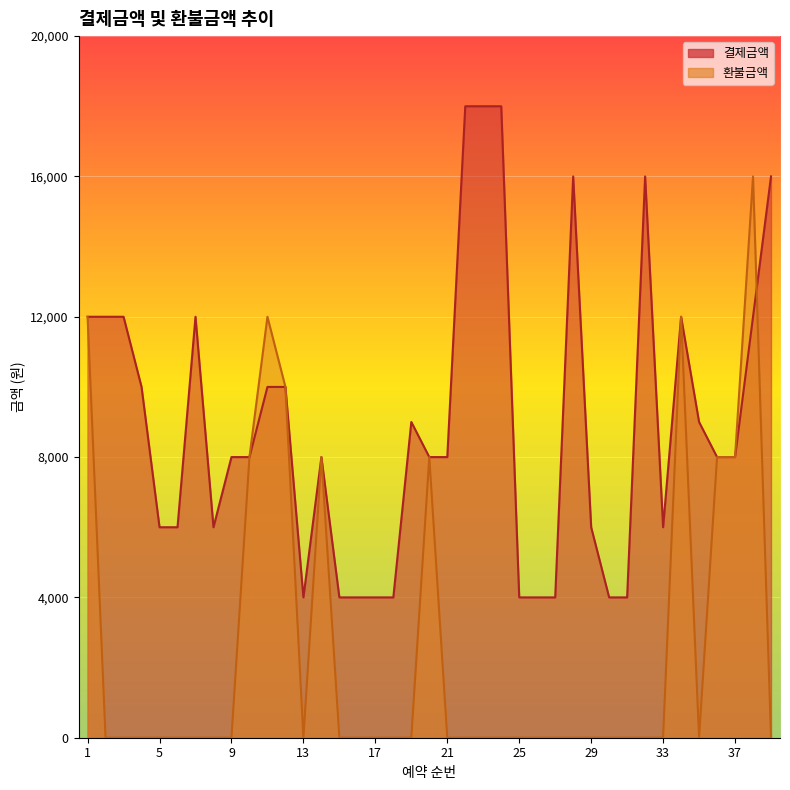

How many times do 결제금액 and 환불금액 cross each other?

1